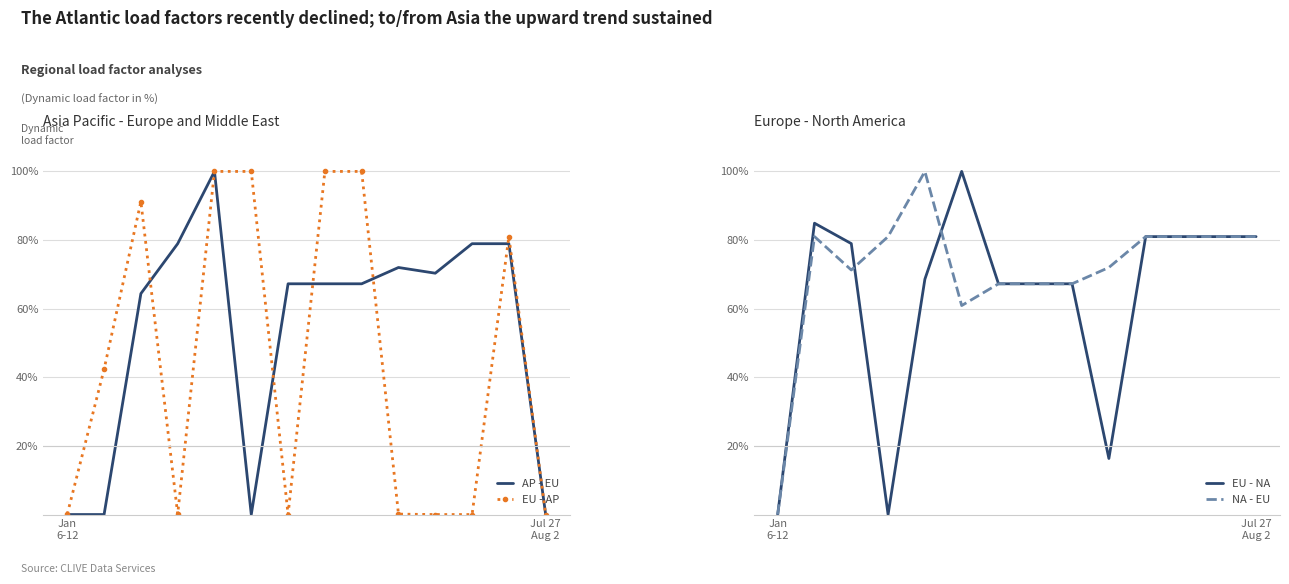

What is the maximum value shown in the chart?

100.0